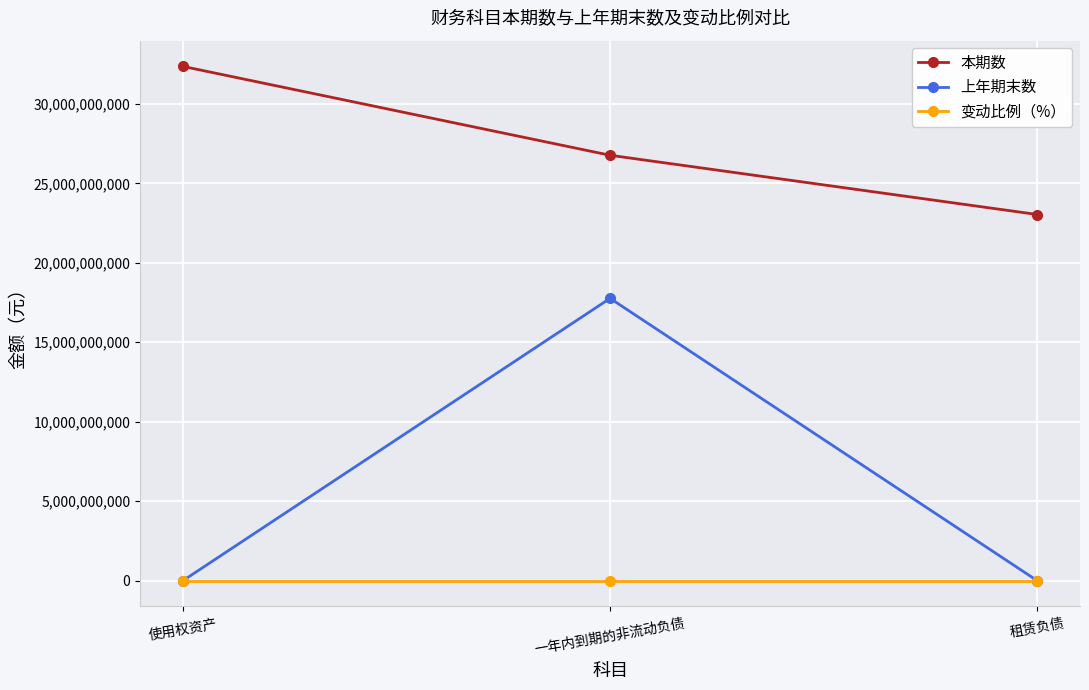

What is the difference between the highest and lowest values at 使用权资产?

32356638174.0